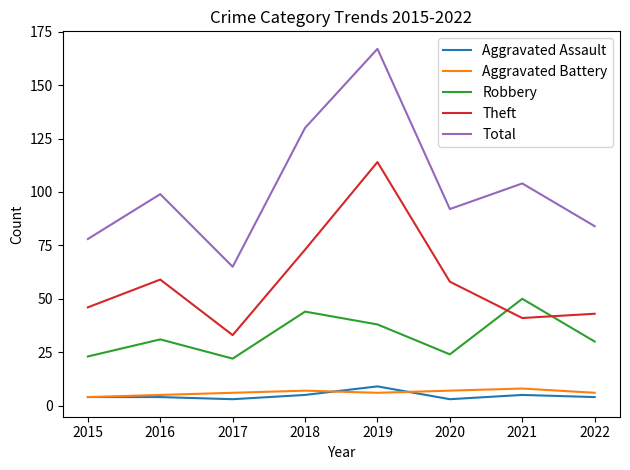

Is it true that Total equals 299 at 2018?

False